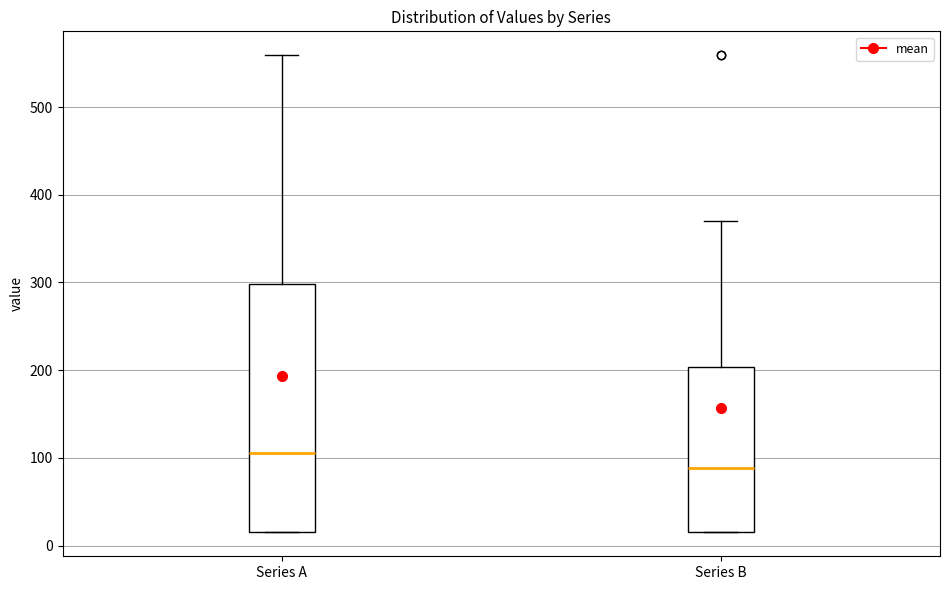

Which box's median line is the lowest?

Series B